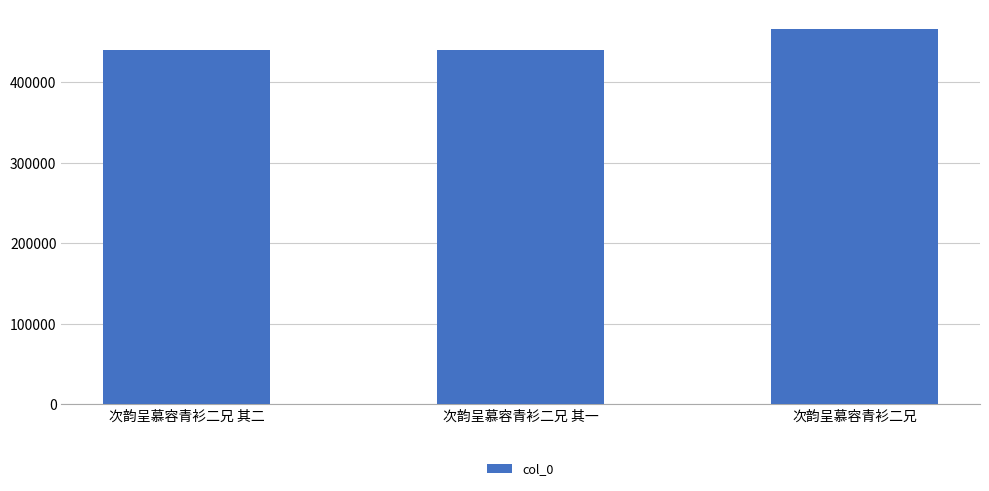

What is the value of the 3rd bar from the left?

466767